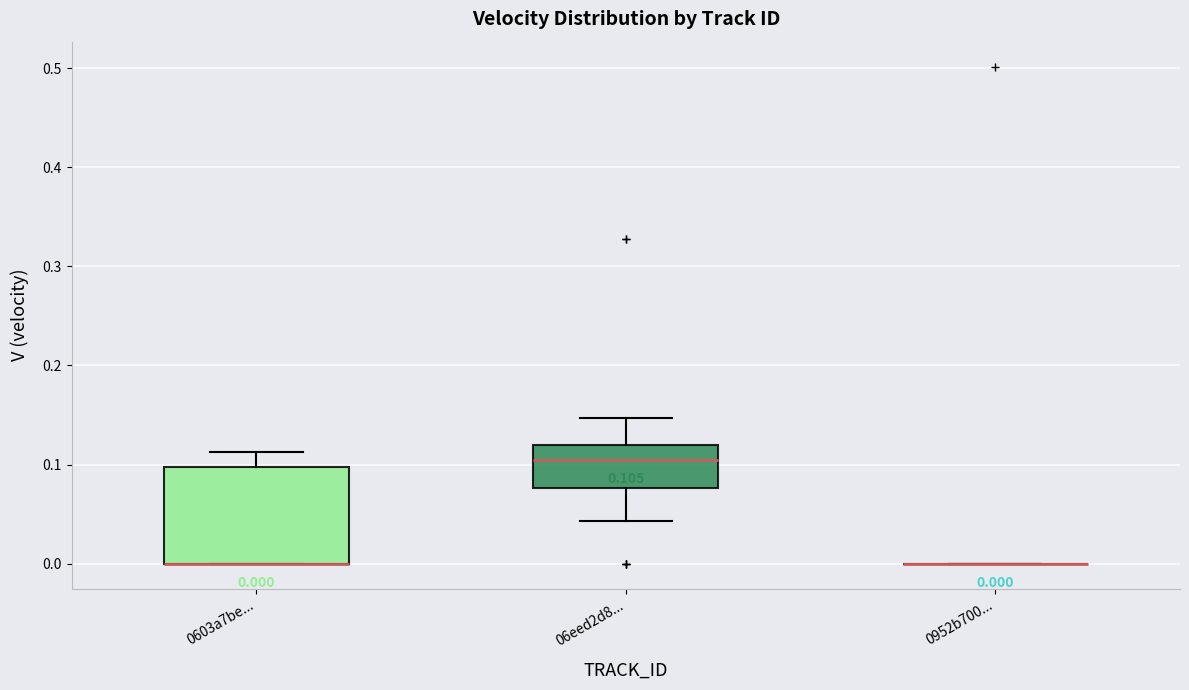

Which box is the tallest, from its lower edge to its upper edge?

0603a7be...